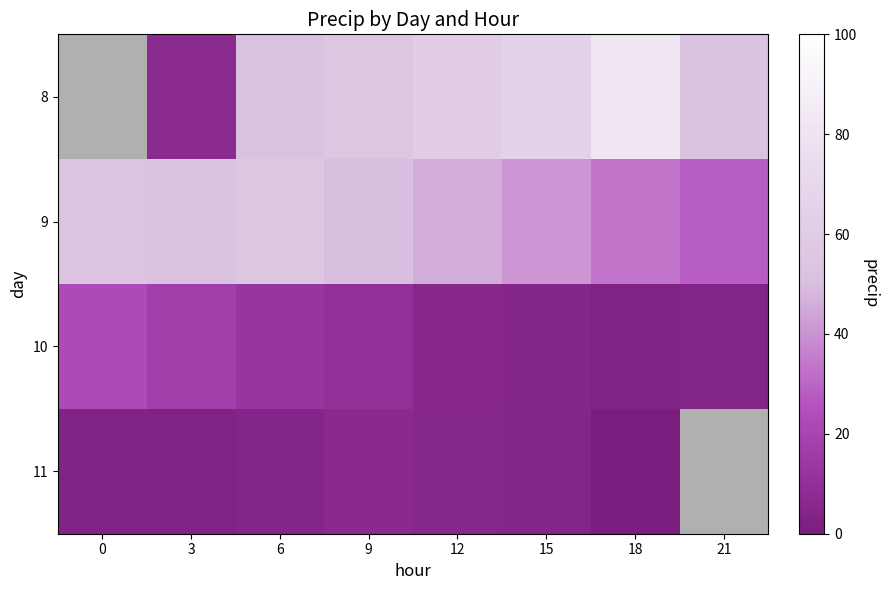

The 8 series shows 84.6 at 9. True or false?

False